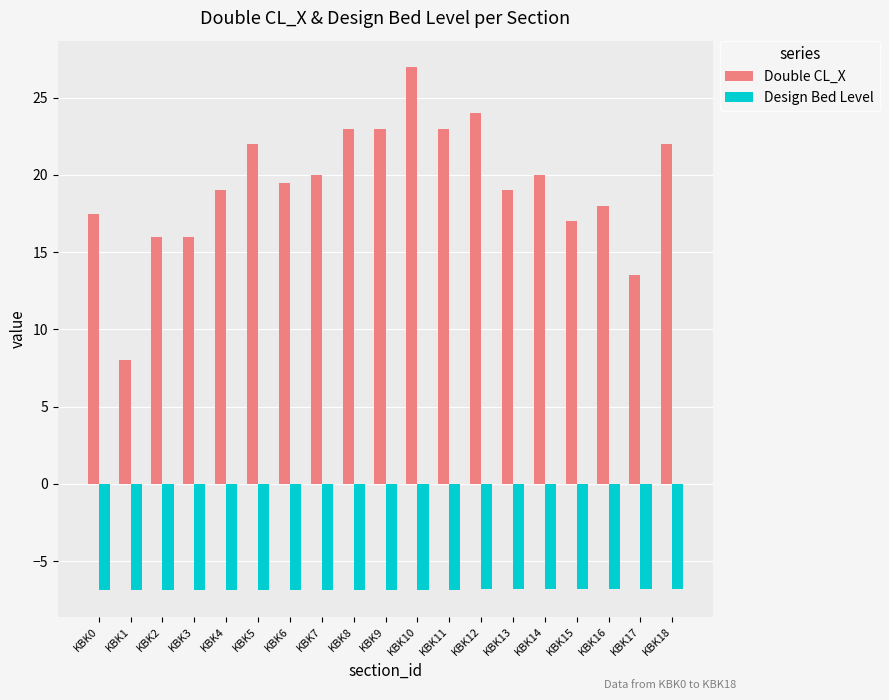

Which series has the largest total across all categories?

Double CL_X